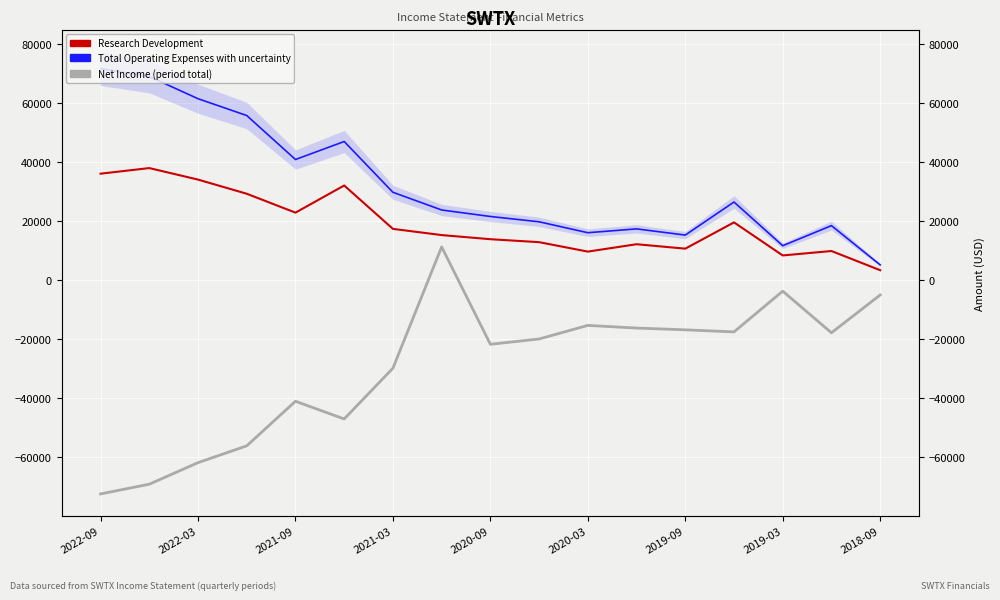

True or false: Total Operating Expenses and Research Development intersect in this chart.

False